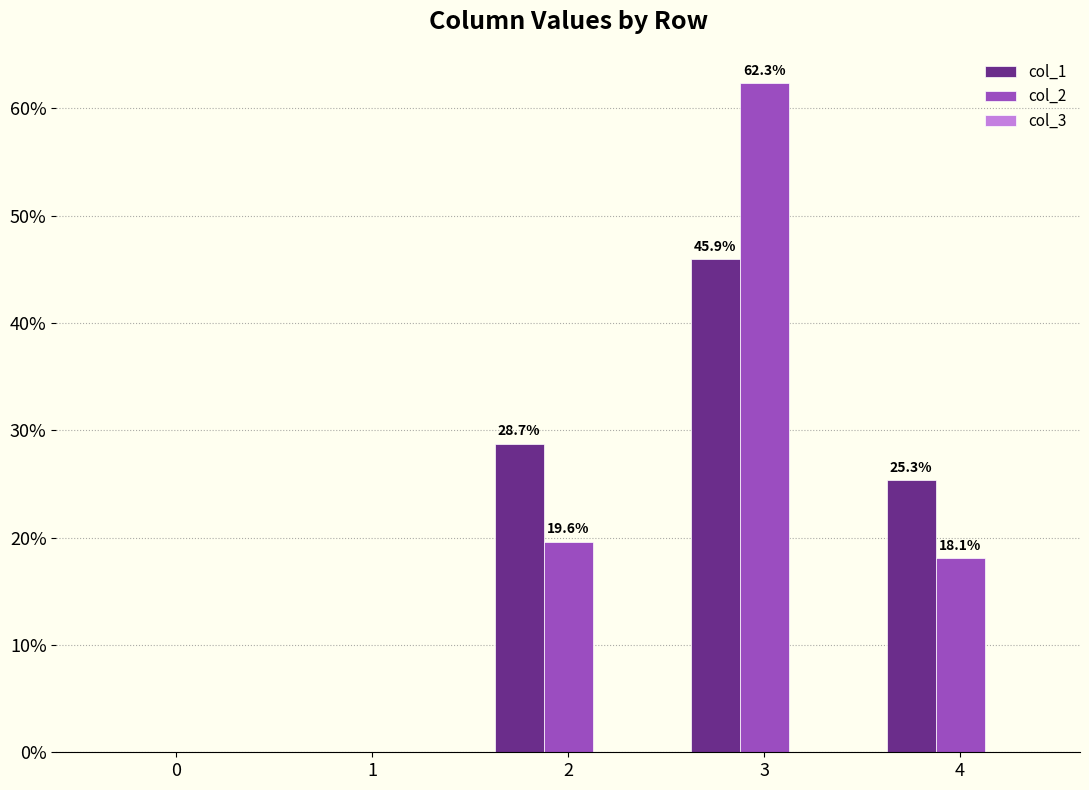

What is the total value across all series at 4?

43.4